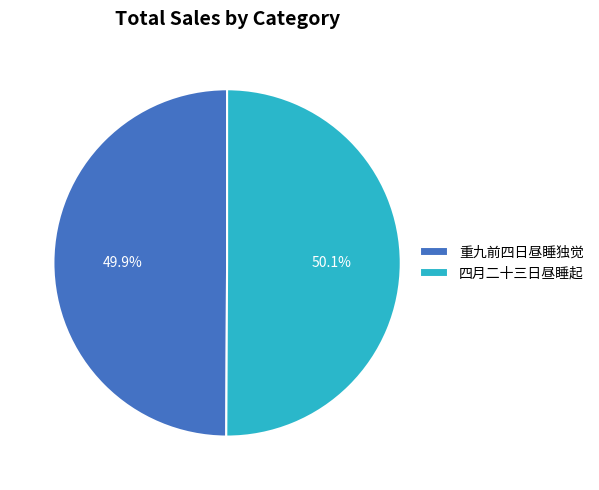

Is the sum of 重九前四日昼睡独觉 and 四月二十三日昼睡起 greater than half?

Yes